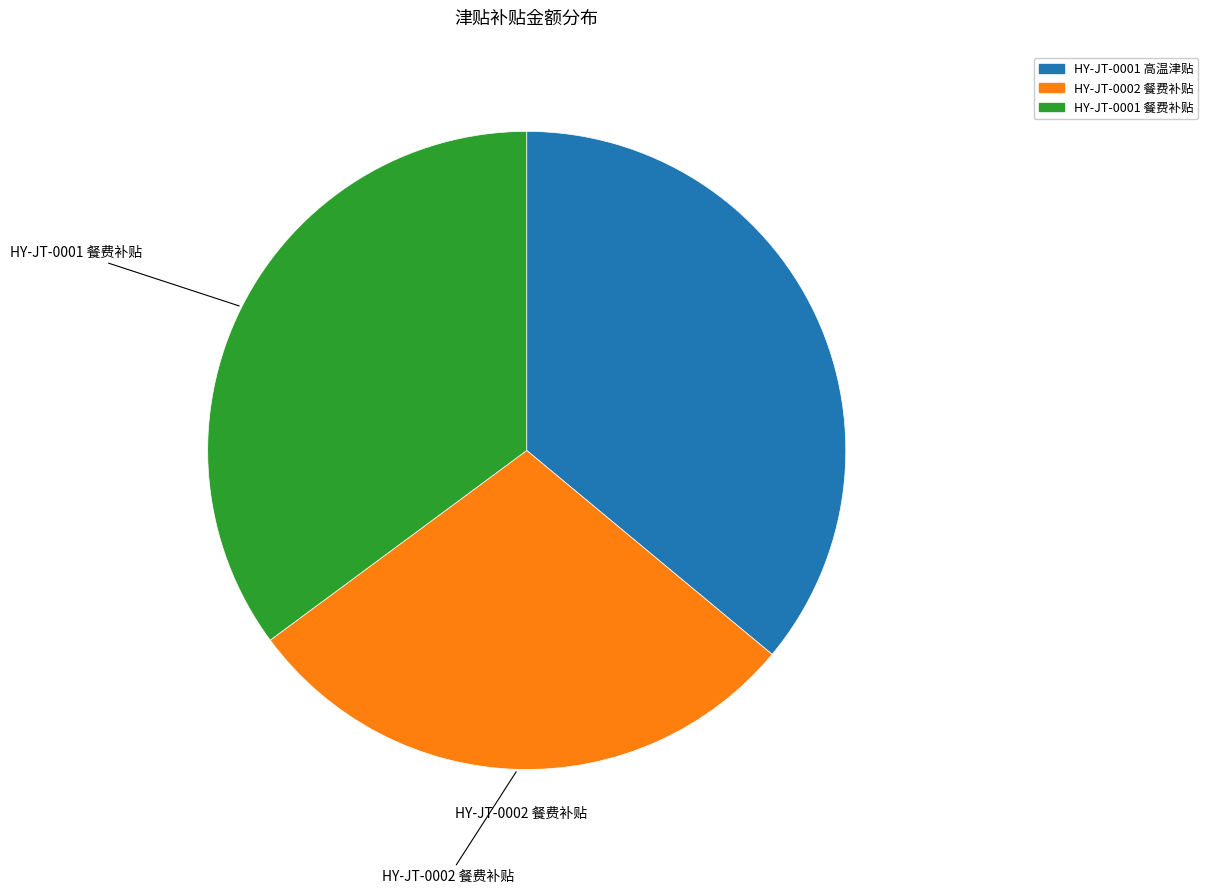

The HY-JT-0001 餐费补贴 slice represents 35% of the pie. True or false?

True